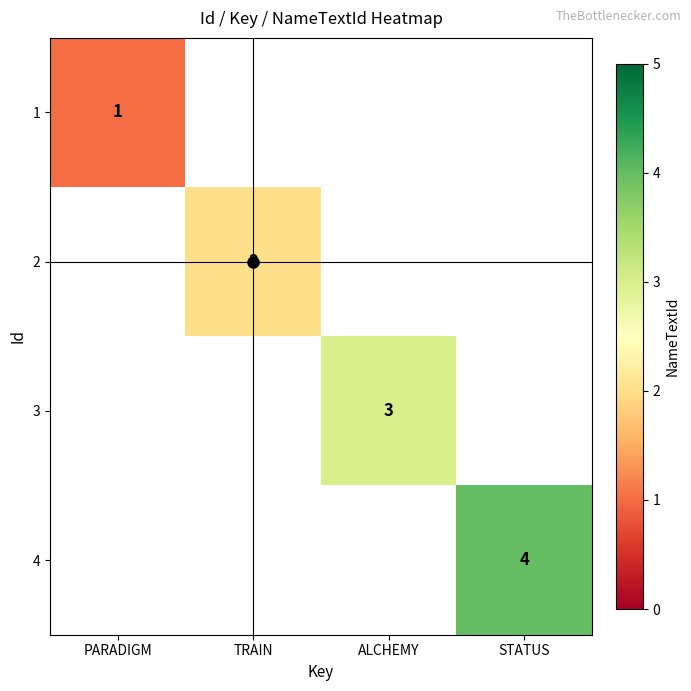

The 4 series shows 4 at STATUS. True or false?

True